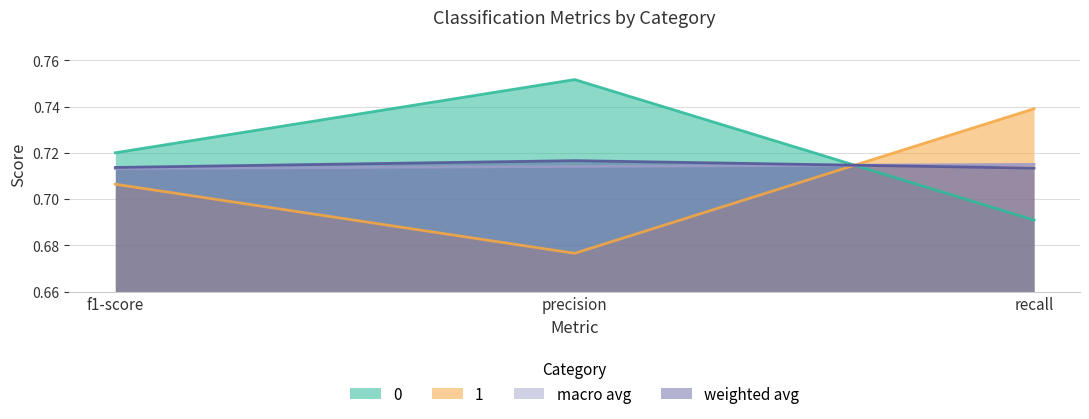

At precision, list the series in order from smallest to largest.

1, macro avg, weighted avg, 0